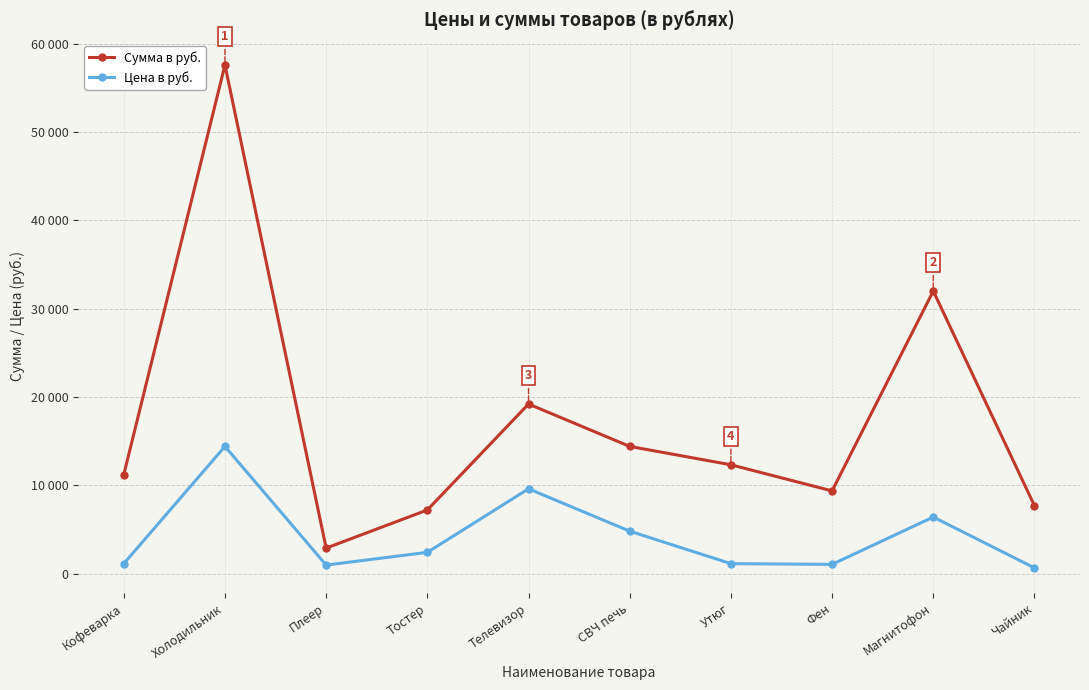

What is the label of the 4th point from the left?

Тостер